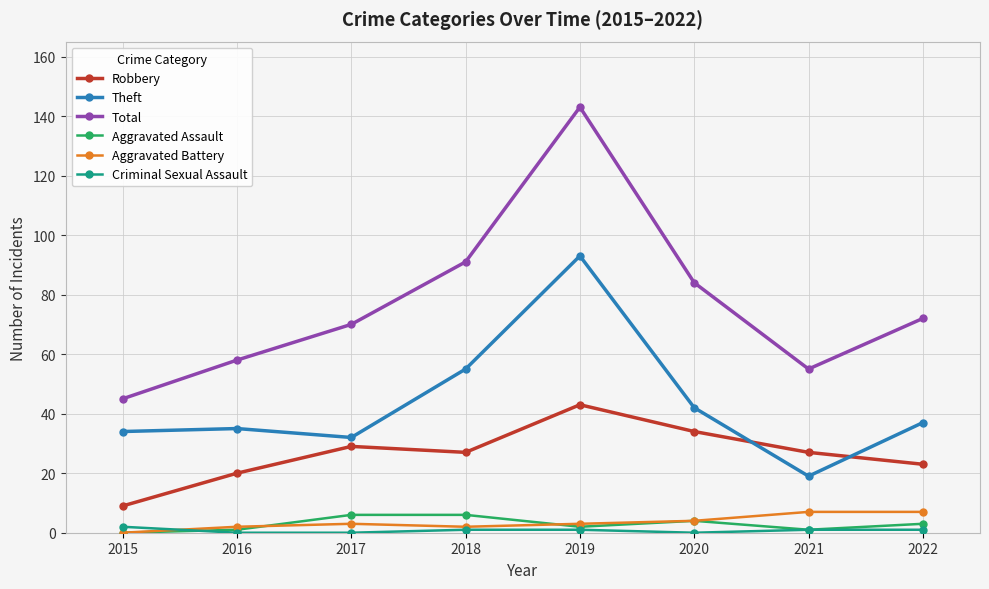

How many lines are shown in the chart?

6